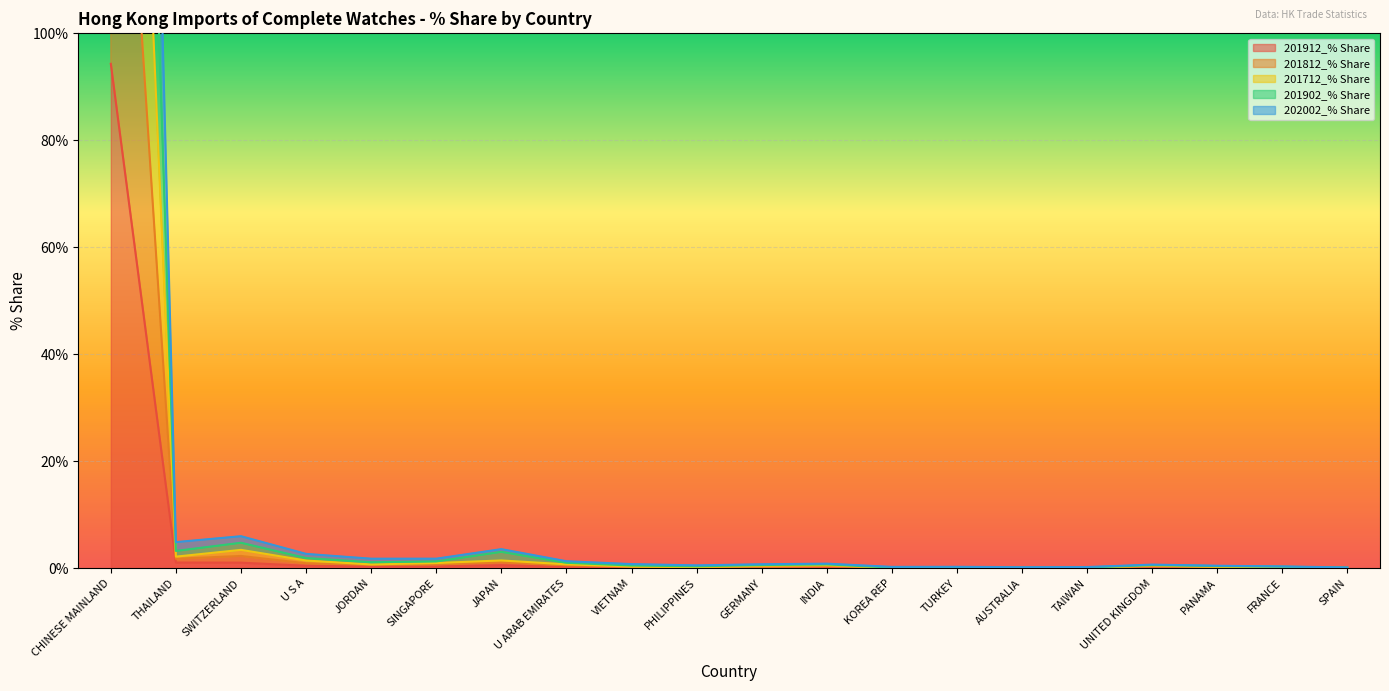

The value of 201912_% Share at INDIA is 0.3. True or false?

False